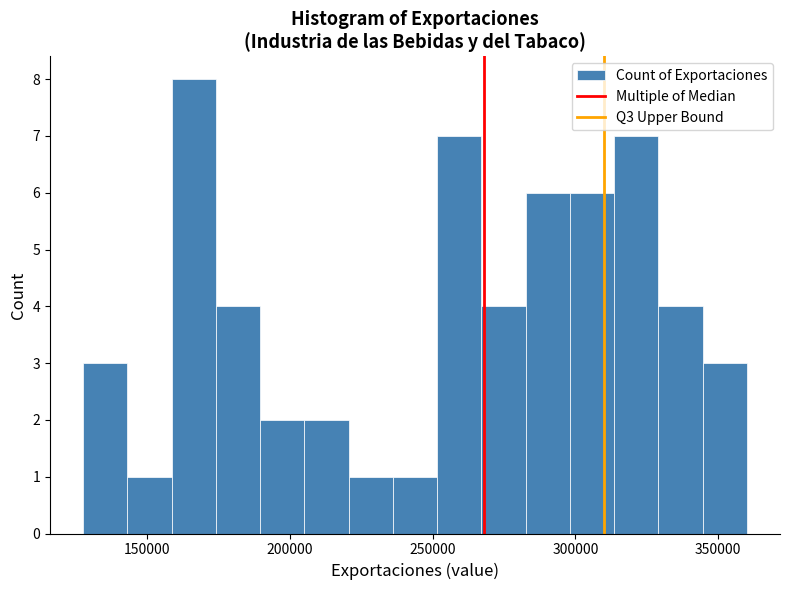

Around what value on the x-axis is the tallest bar? Give the approximate position of its centre, as read against the axis.

165000